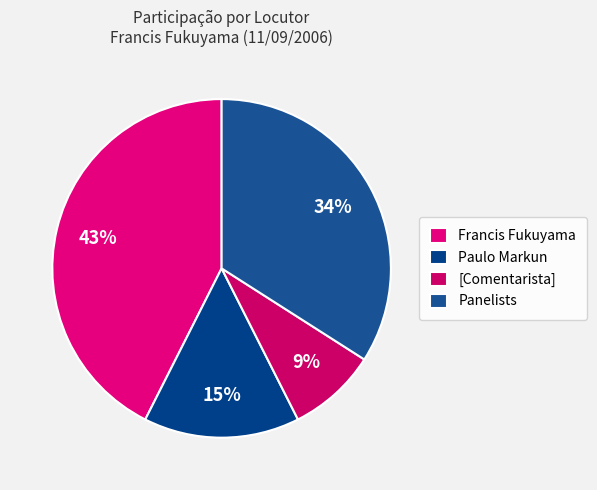

Which category has the smallest portion of the pie?

[Comentarista]